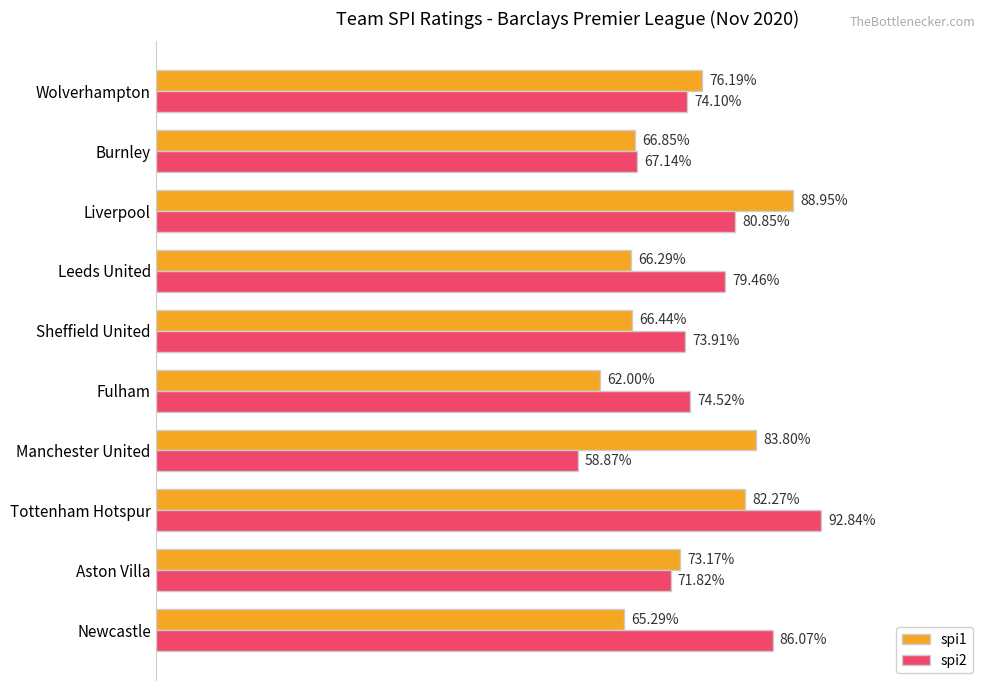

At which label is spi2 closest to 75?

Fulham